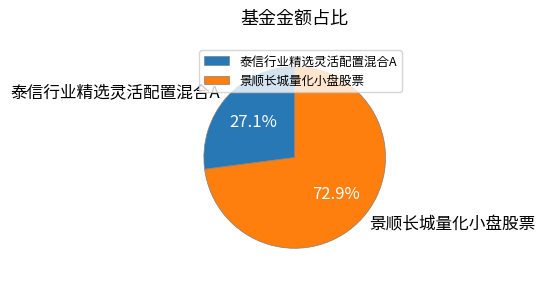

To the nearest percent, what is the difference between the largest and smallest slice percentages?

46%